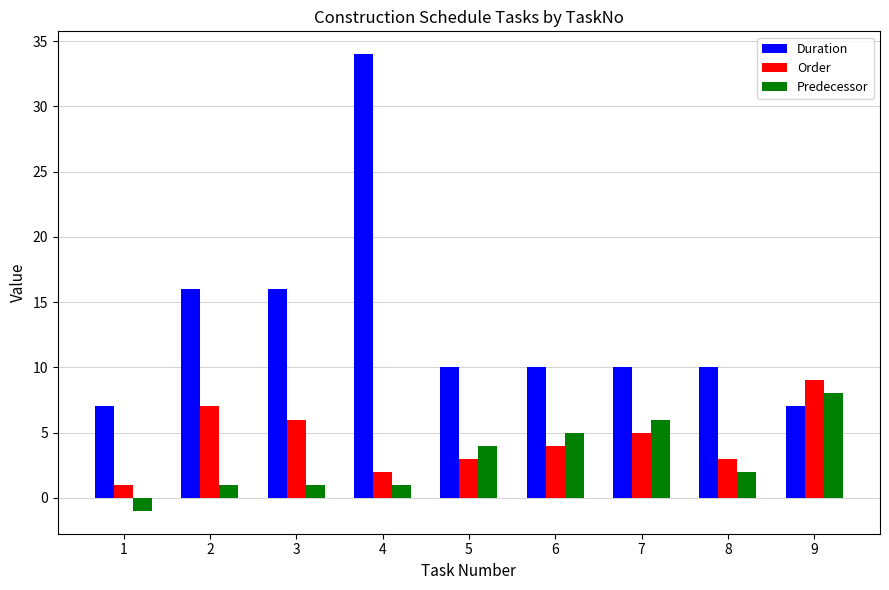

What is the difference between the highest and lowest values at 3?

15